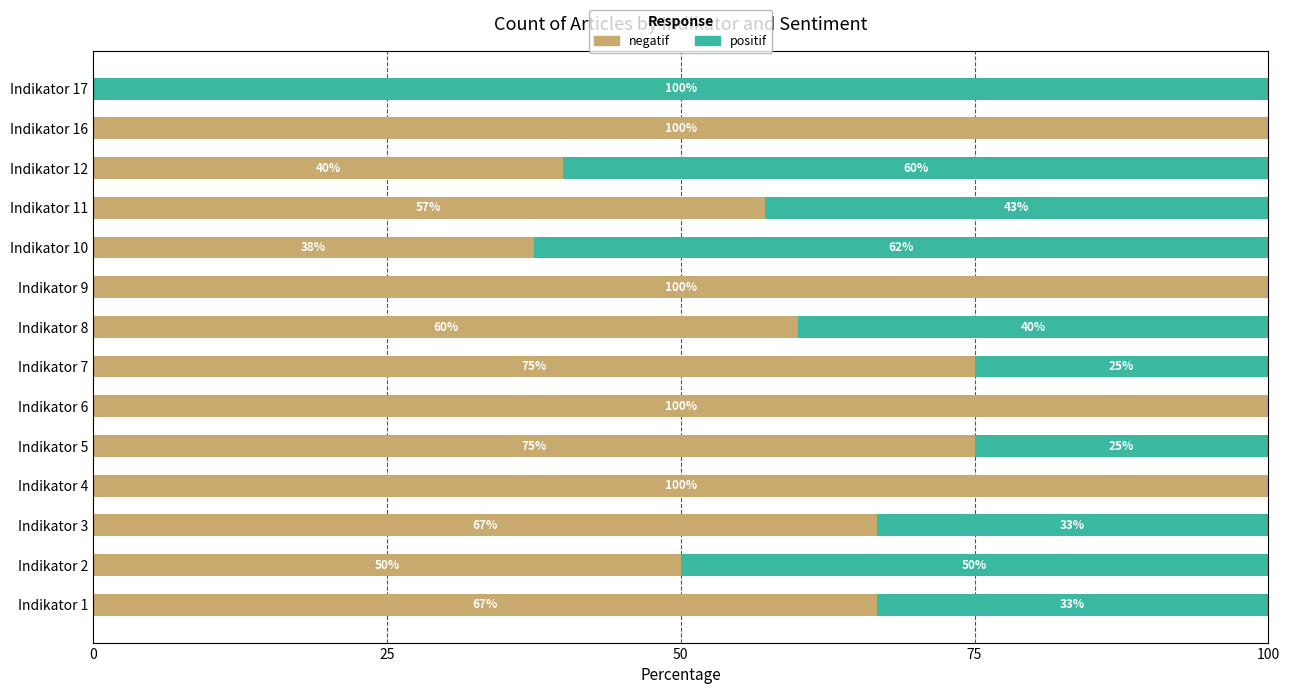

What is the highest value of the negatif series?

100.0